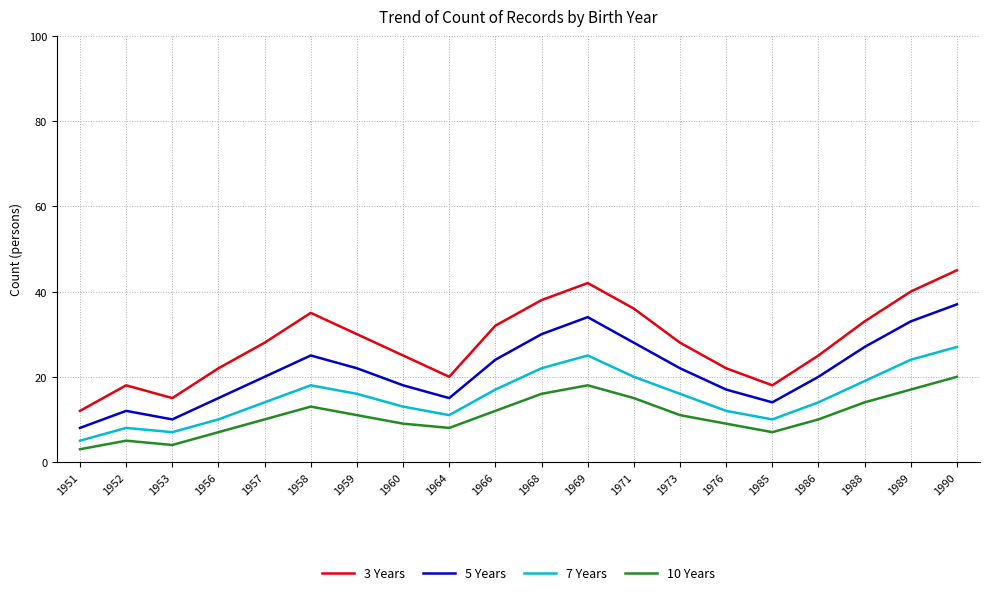

What is the difference between the maximum and minimum values in the 7 Years series?

22